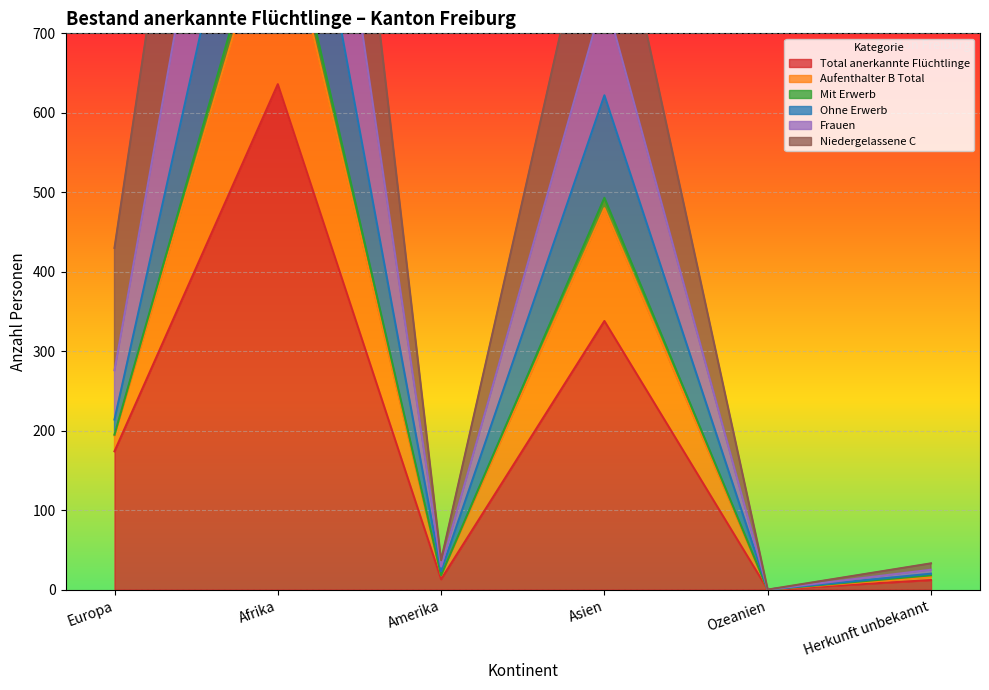

Count the number of categories in the chart.

6